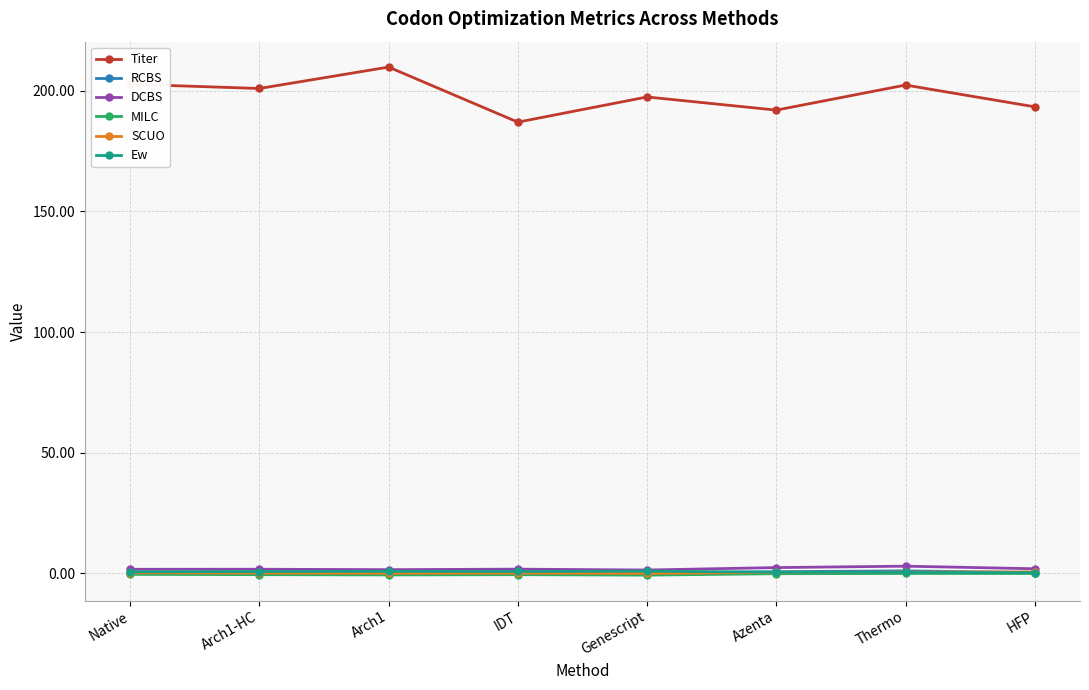

Is this an area chart (filled region under the line)?

No